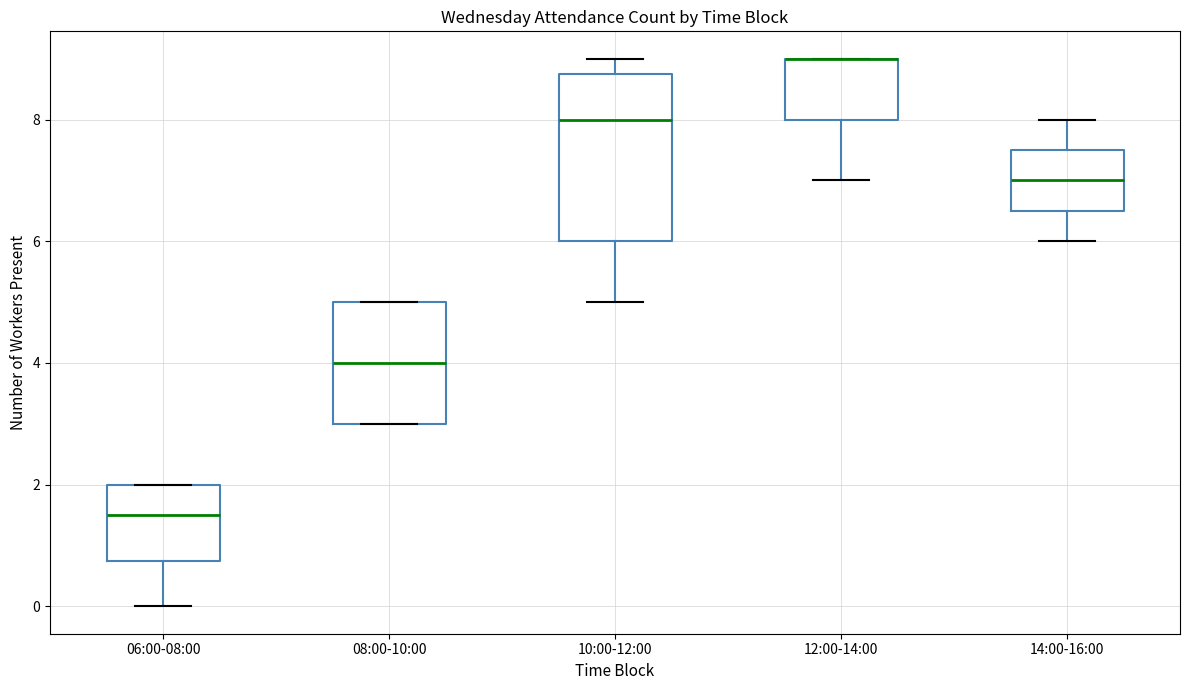

Which box is the tallest, from its lower edge to its upper edge?

10:00-12:00